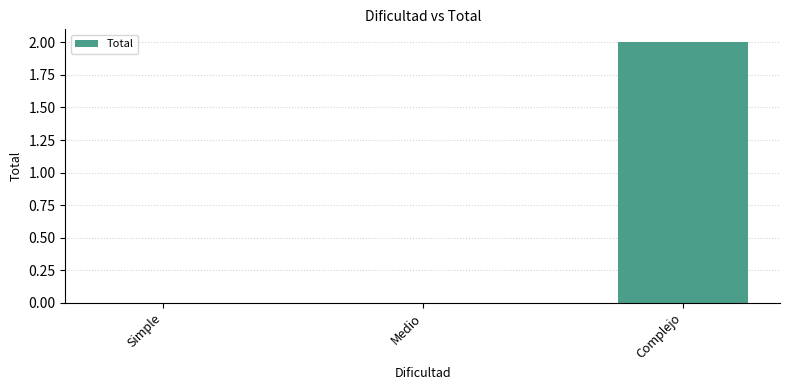

Reading left to right, extract all data points from this chart.

0	0	2